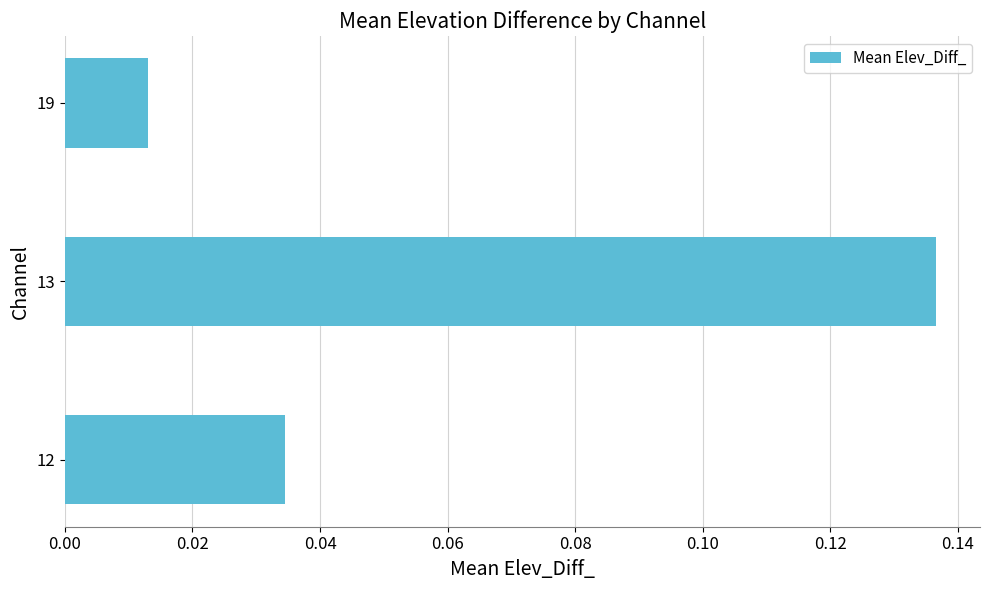

What is the sum of all values?

0.2